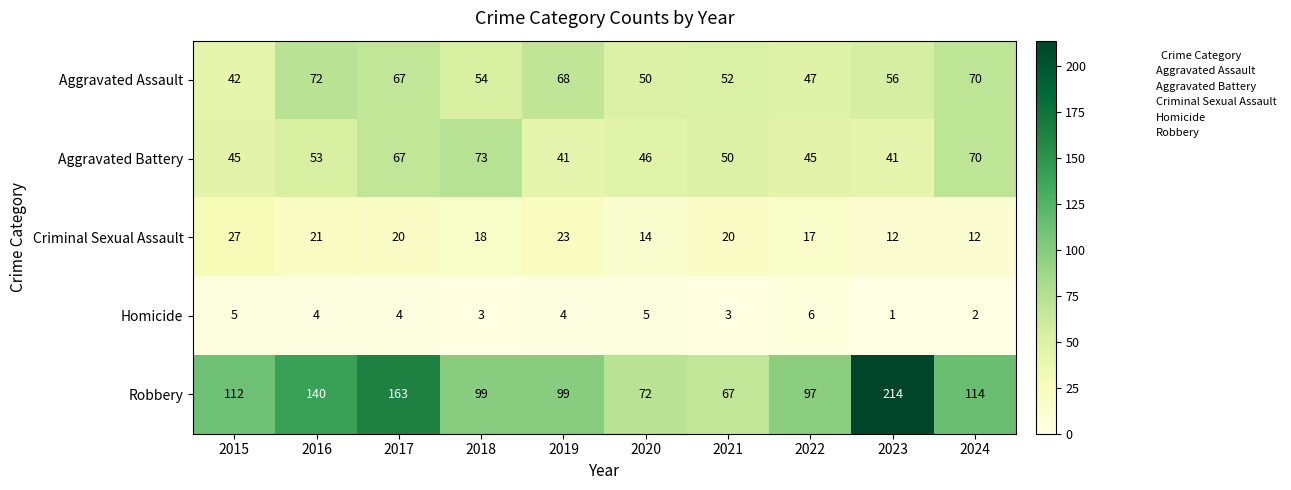

What is the difference between the highest and lowest values at 2016?

136